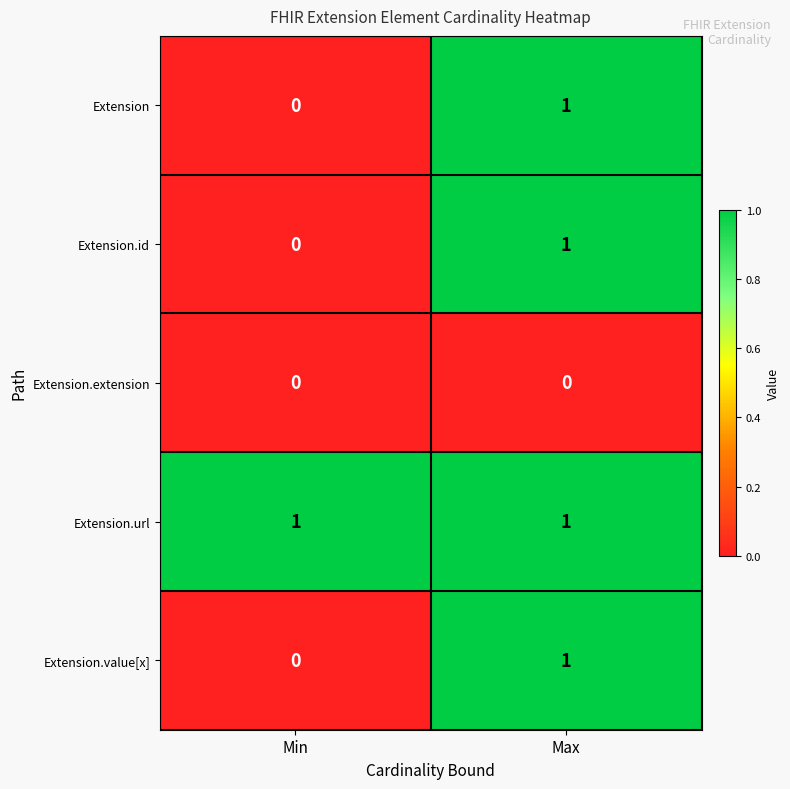

Which category has the highest value in the Extension series?

Max